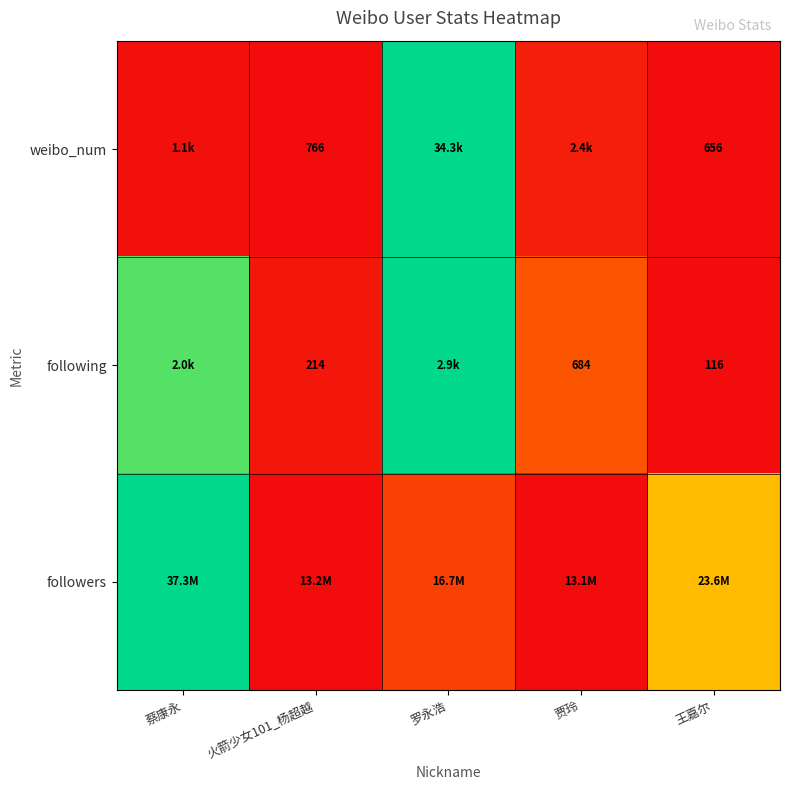

Count the number of categories in the chart.

5